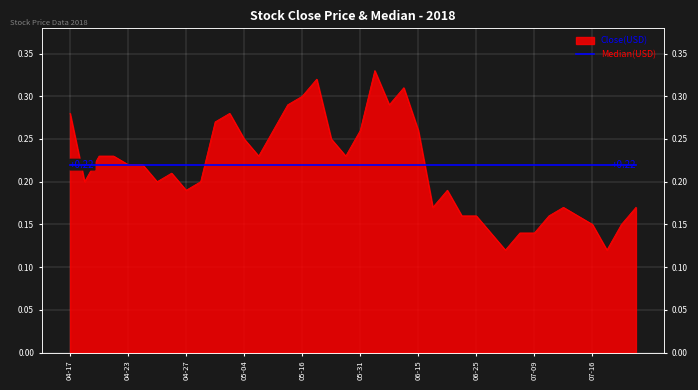

List the labels in order of value, smallest first.

2018-06-29, 2018-07-17, 2018-06-27, 2018-07-05, 2018-07-09, 2018-07-16, 2018-07-19, 2018-06-22, 2018-06-25, 2018-07-10, 2018-07-13, 2018-06-19, 2018-07-12, 2018-07-20, 2018-04-27, 2018-06-20, 2018-04-18, 2018-04-25, 2018-04-30, 2018-04-26, 2018-04-23, 2018-04-24, 2018-04-19, 2018-04-20, 2018-05-08, 2018-05-30, 2018-05-04, 2018-05-24, 2018-05-14, 2018-05-31, 2018-06-15, 2018-05-02, 2018-04-17, 2018-05-03, 2018-05-15, 2018-06-12, 2018-05-16, 2018-06-14, 2018-05-23, 2018-06-08